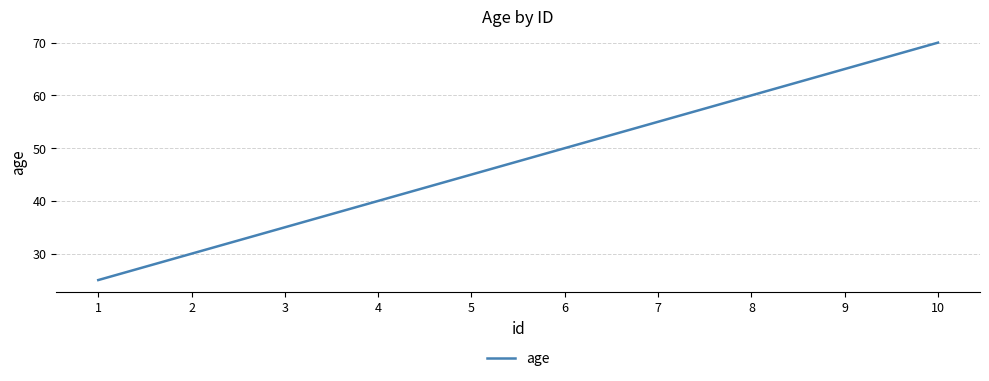

Which label corresponds to the smallest value in the chart?

1